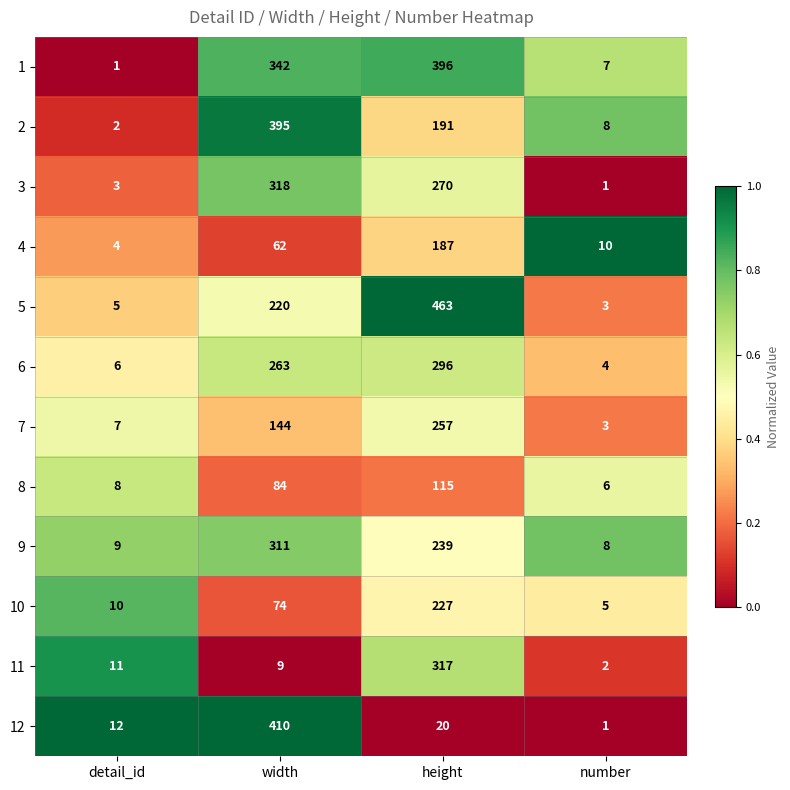

At which label is 3 closest to 159?

height